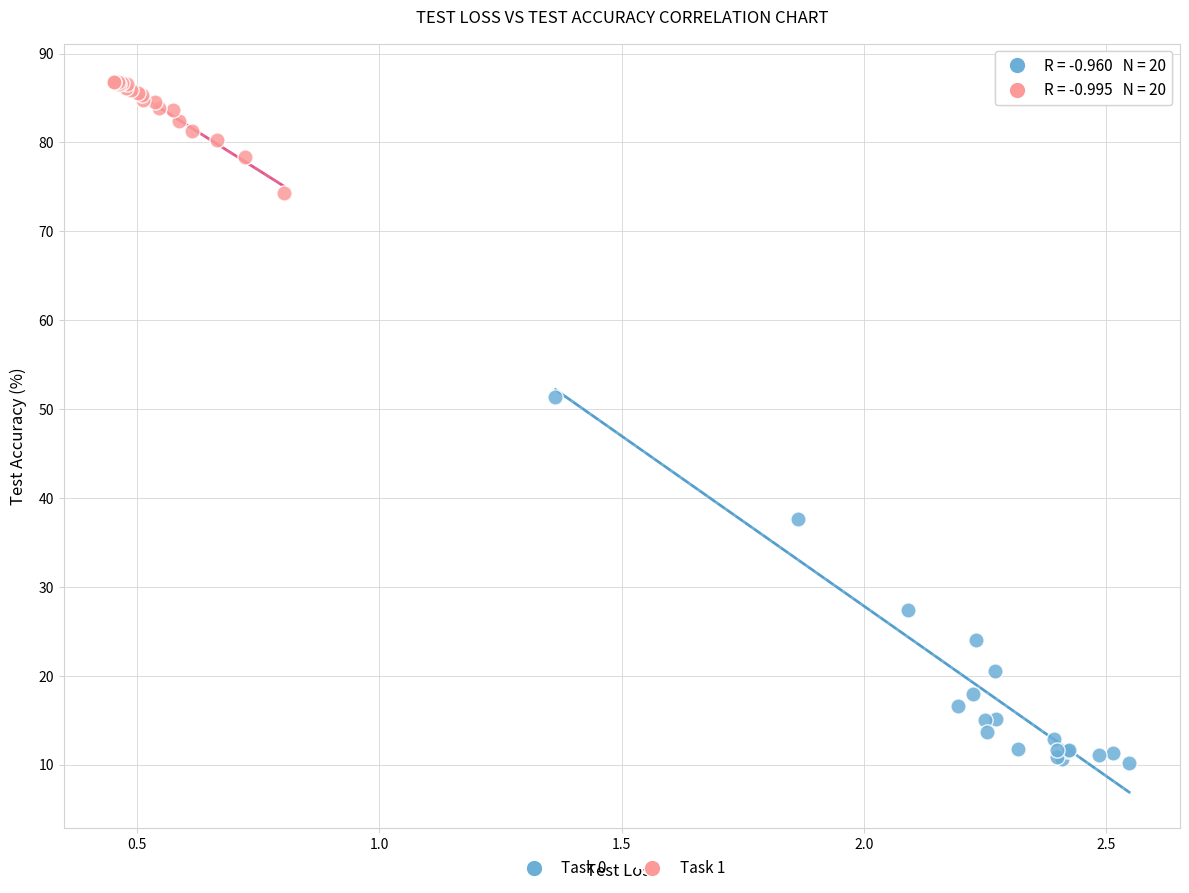

Which series reaches the minimum Y coordinate?

Task 0